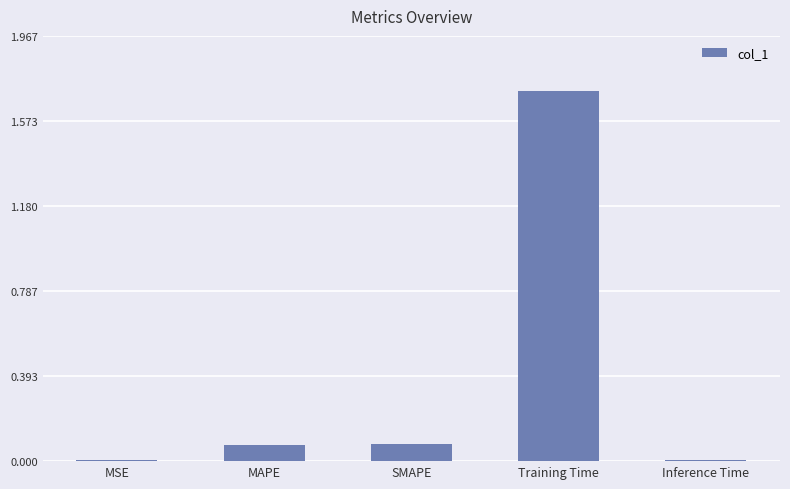

Which has a higher value, SMAPE or Inference Time?

SMAPE